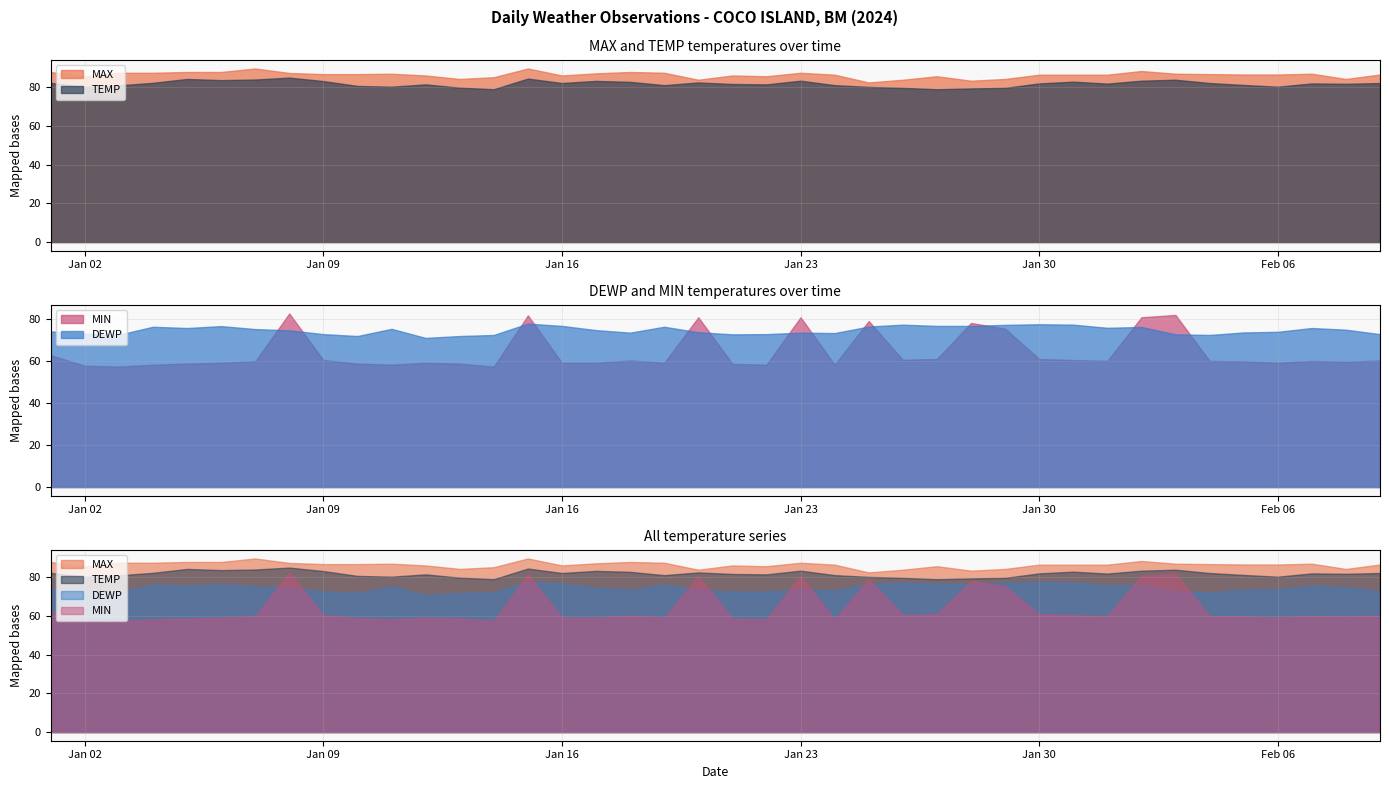

What is the highest value of the DEWP series?

77.6